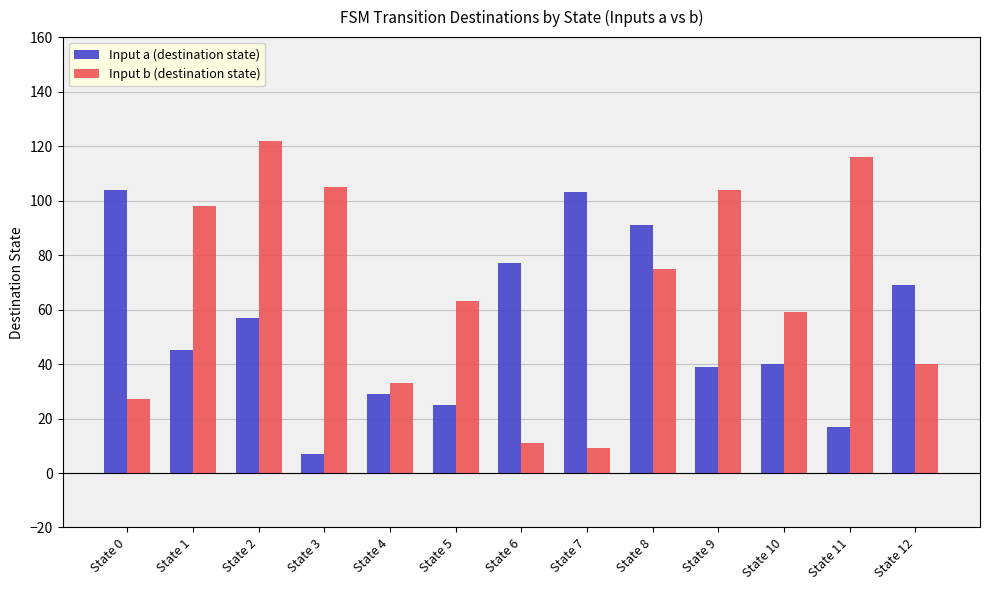

Count the number of data series in this chart.

2